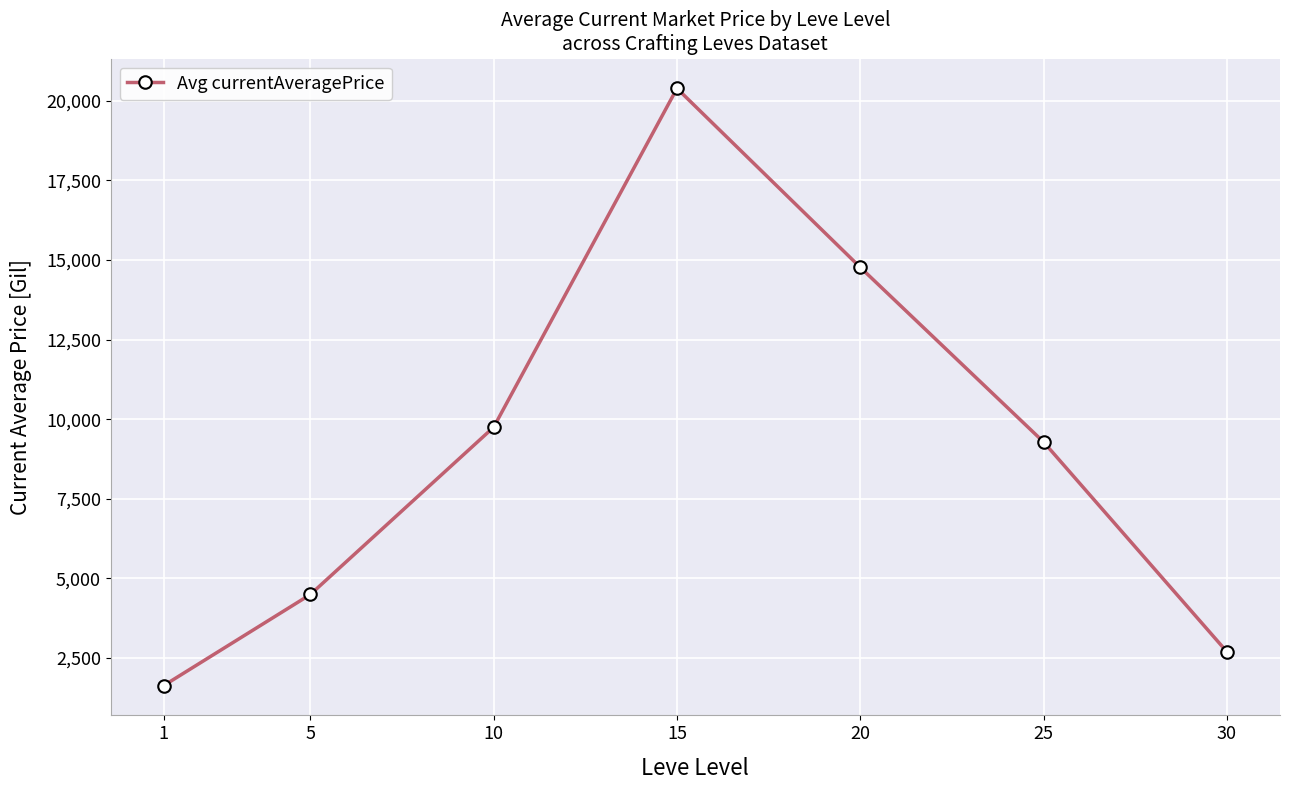

Rank the categories by value from highest to lowest.

15, 20, 10, 25, 5, 30, 1